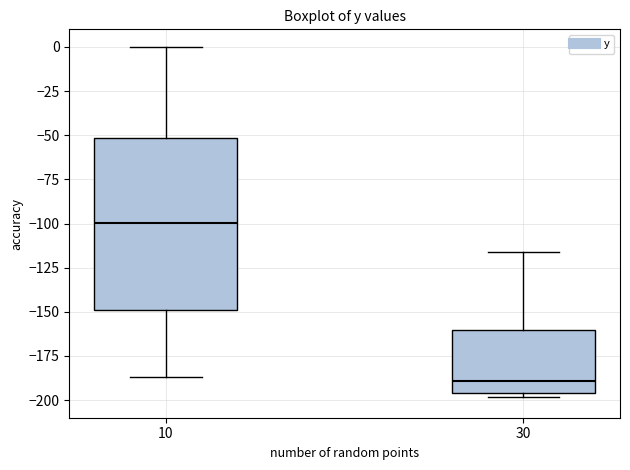

Reading left to right, read every box against the y-axis: the position of its median line, the range the box covers, and the ends of its whiskers. The values are not printed on the chart, so give them approximately, as read against the axis.

10: median -100, box -150 to -50, whiskers -185 to 0
30: median -190, box -195 to -160, whiskers -200 to -115